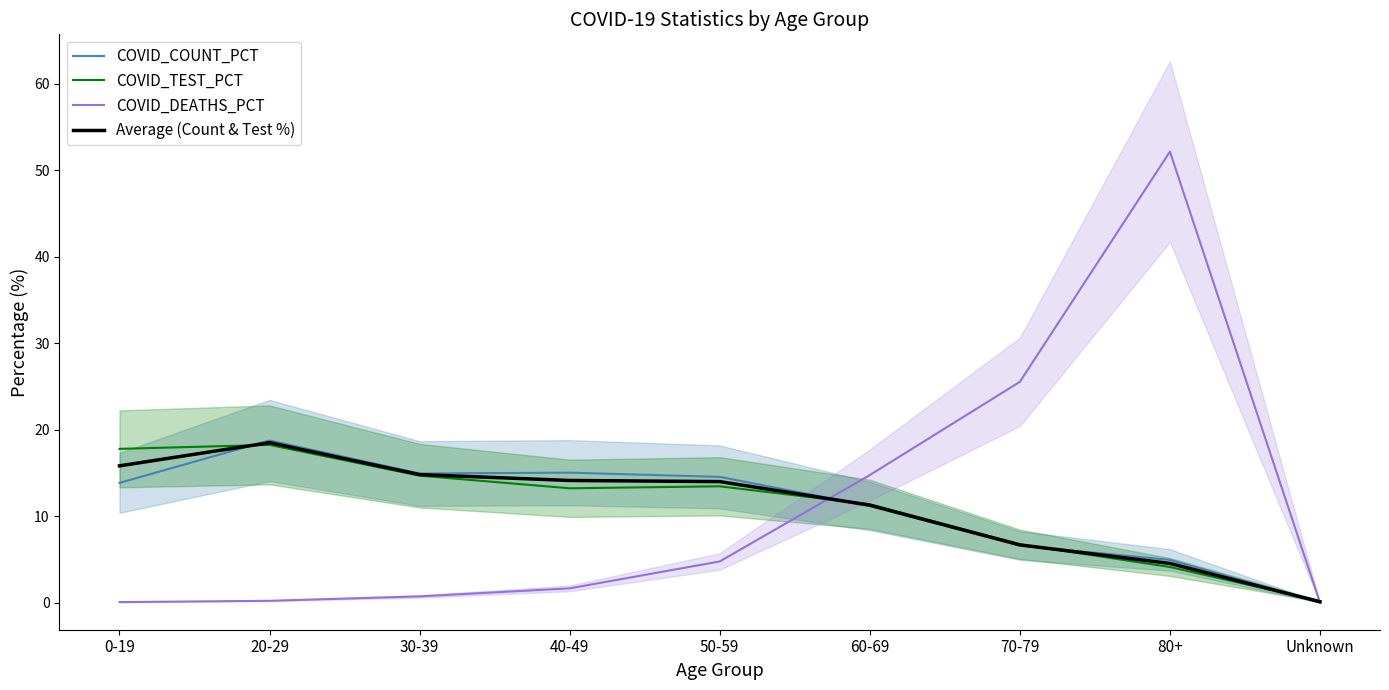

What position from the left is 50-59?

5